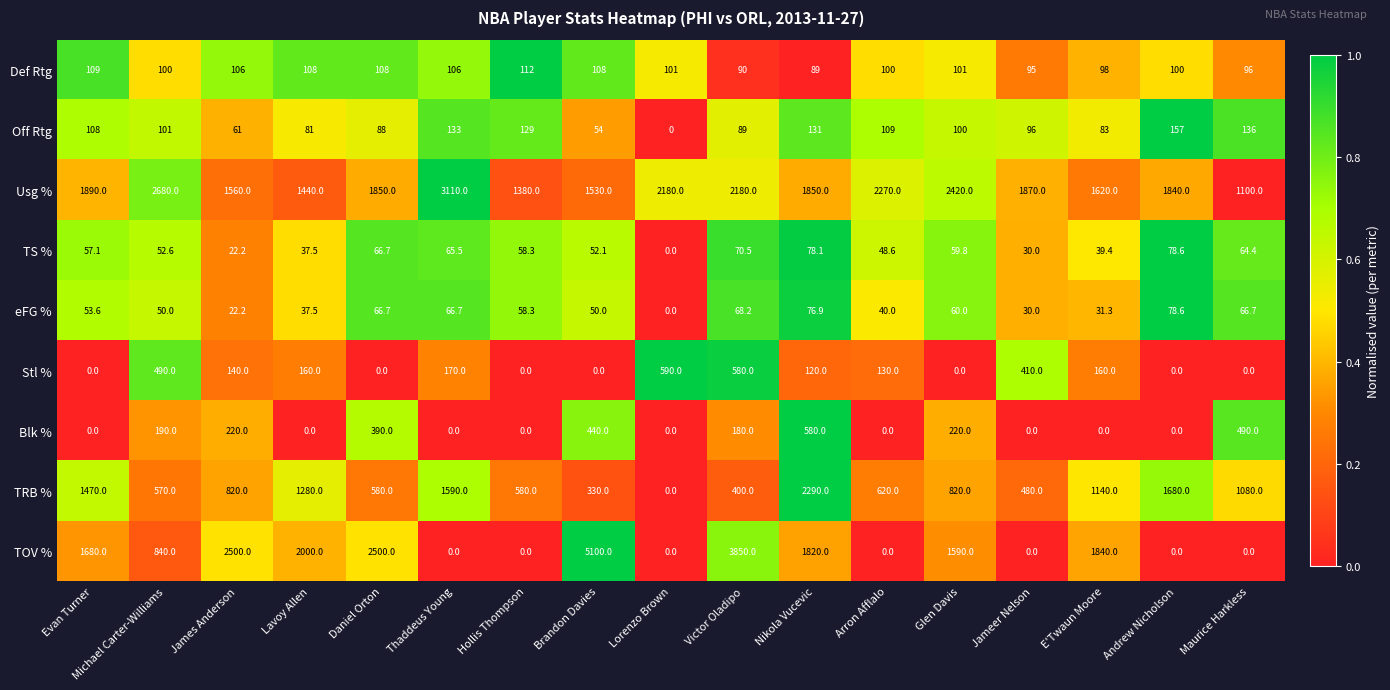

The Off Rtg series shows 95.8 at James Anderson. True or false?

False